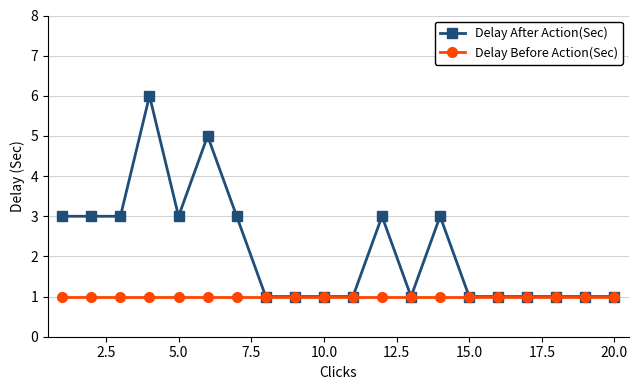

What is the value of the Delay Before Action(Sec) point at the 3rd from the left?

1